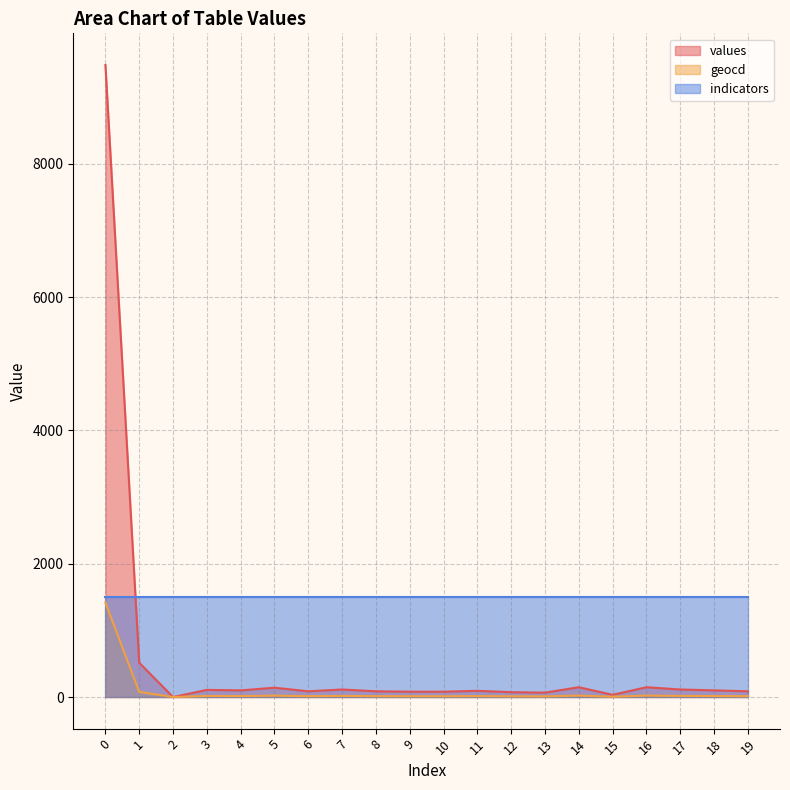

What is the value of the values point at the 11th from the left?

80